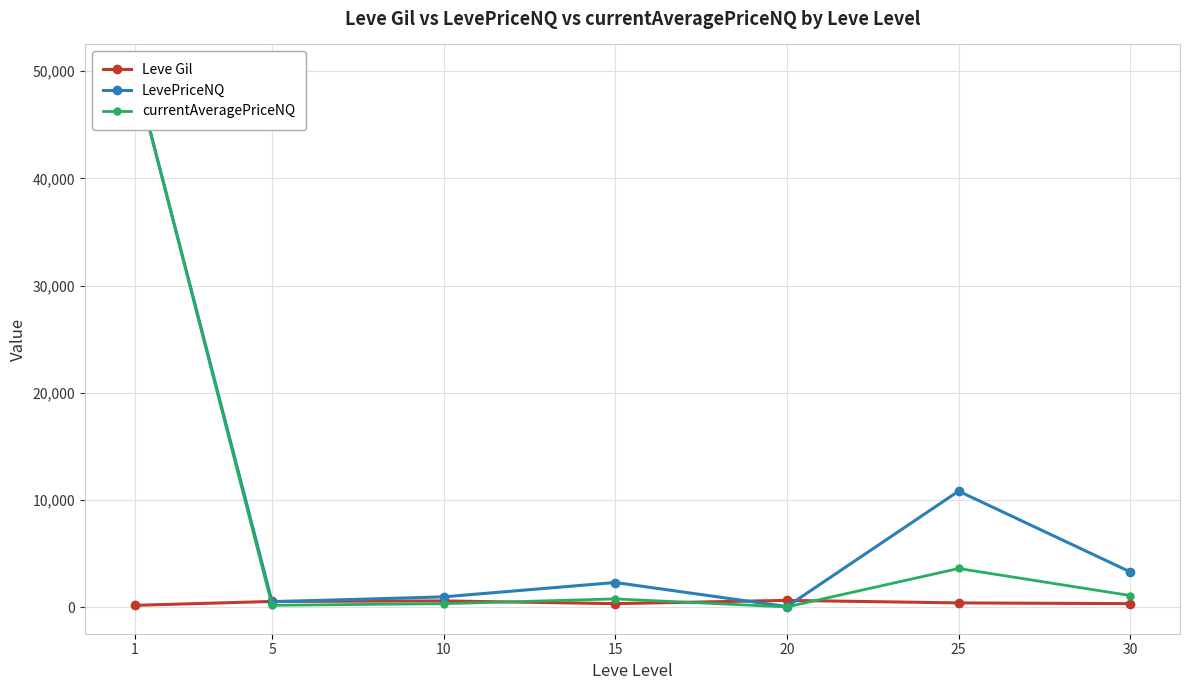

At which category is the sum across all series the highest?

1